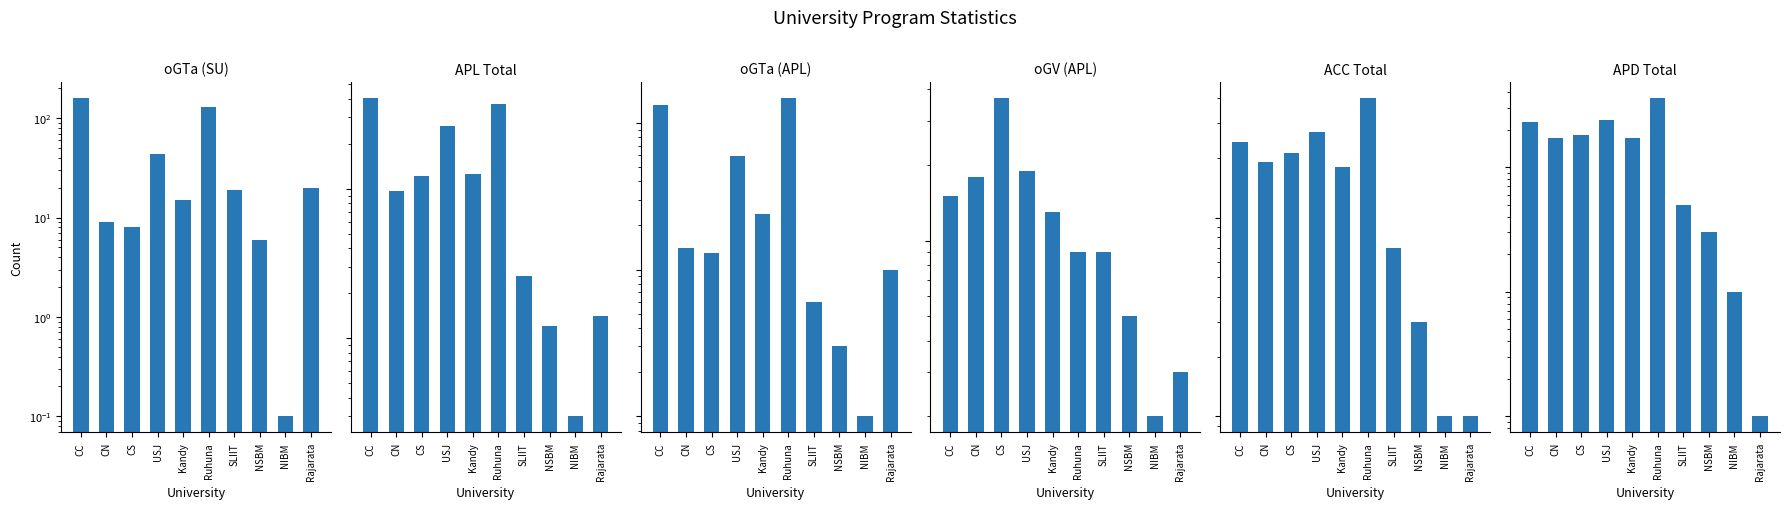

What position from the right is CC?

10